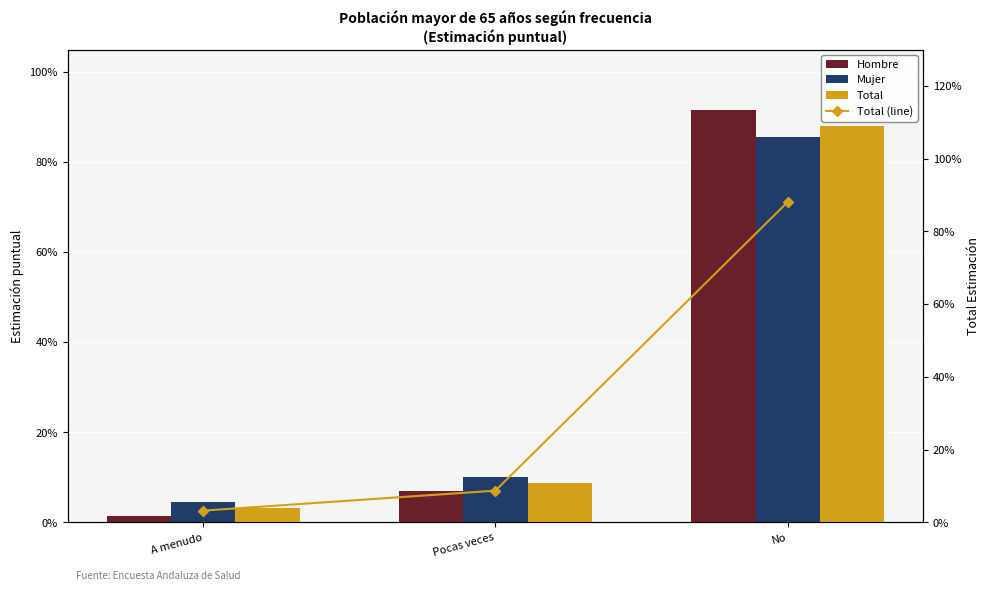

Which series has the largest total across all categories?

Hombre